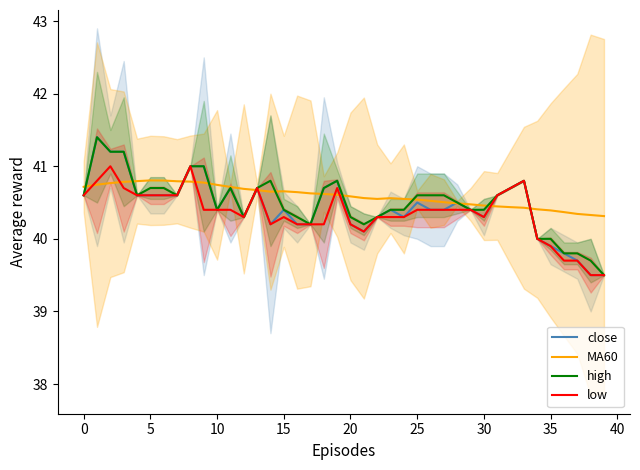

Is the value of close at 16 greater than the value of MA60 at 36?

No